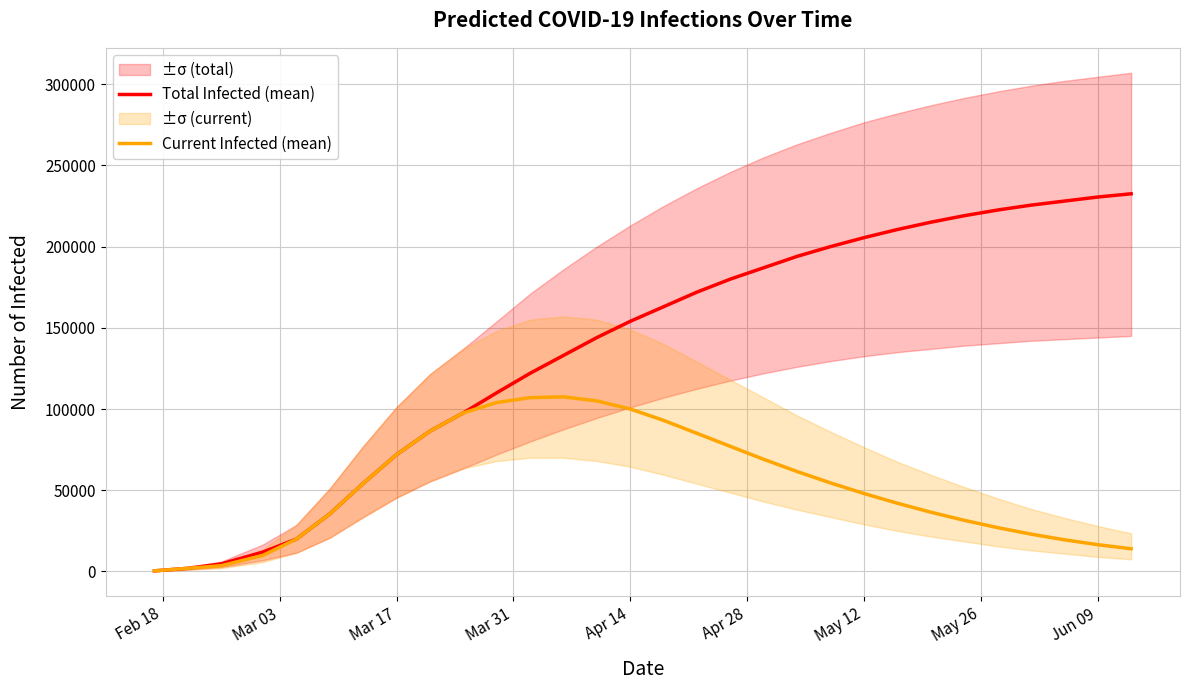

What is the highest value of the Current Infected (mean) series?

107500